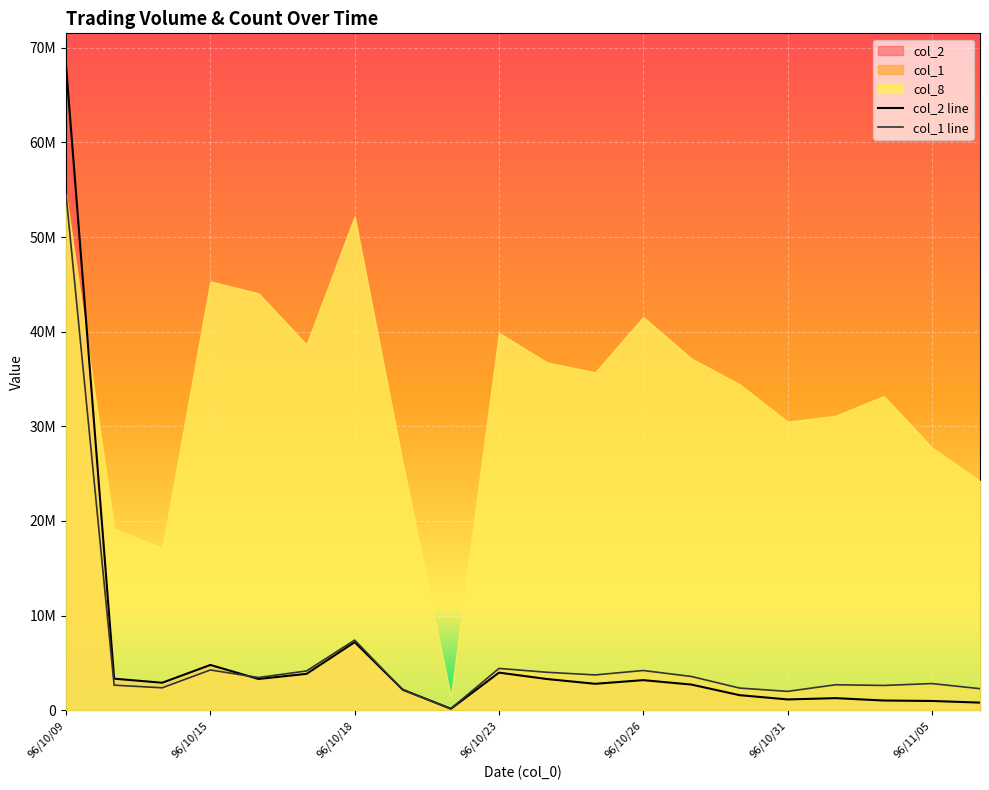

What is the average value of the col_2 series?

5927083.0